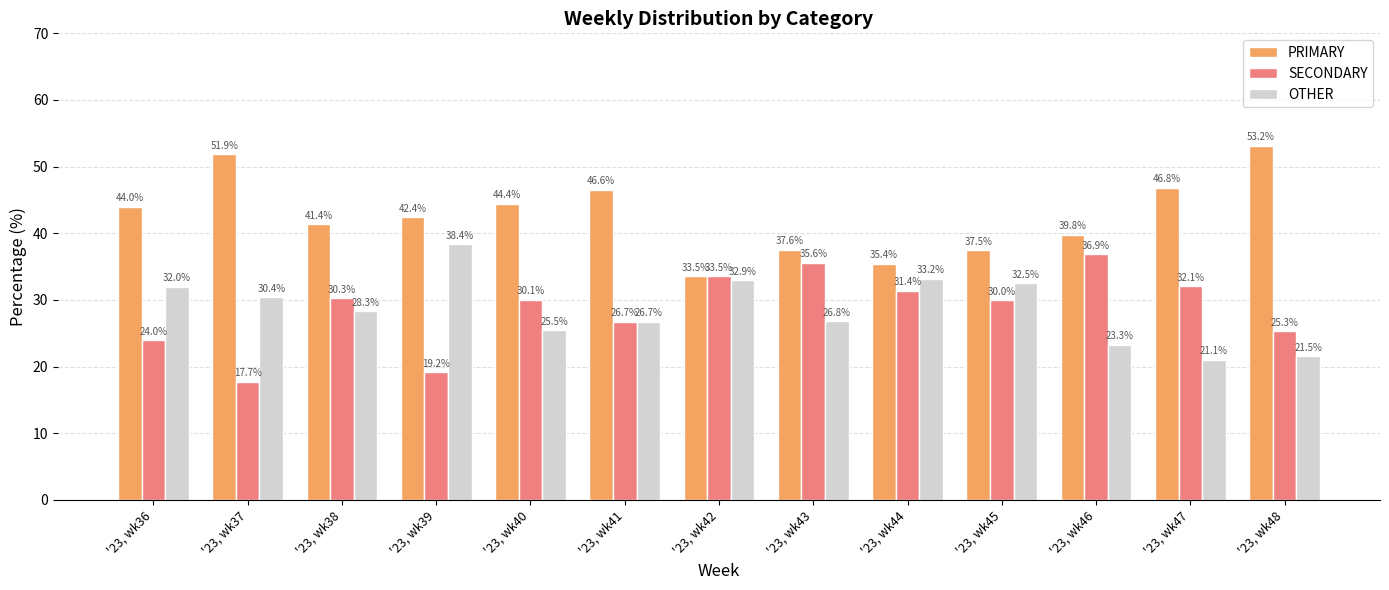

At which category does the chart reach its minimum across all series?

'23, wk37